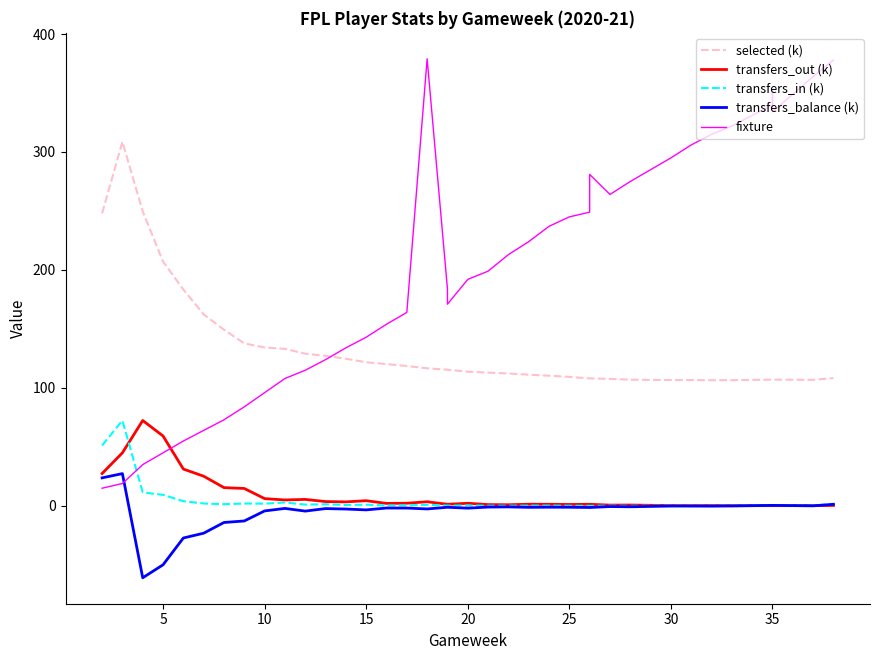

At how many categories does at least one series exceed 28?

38